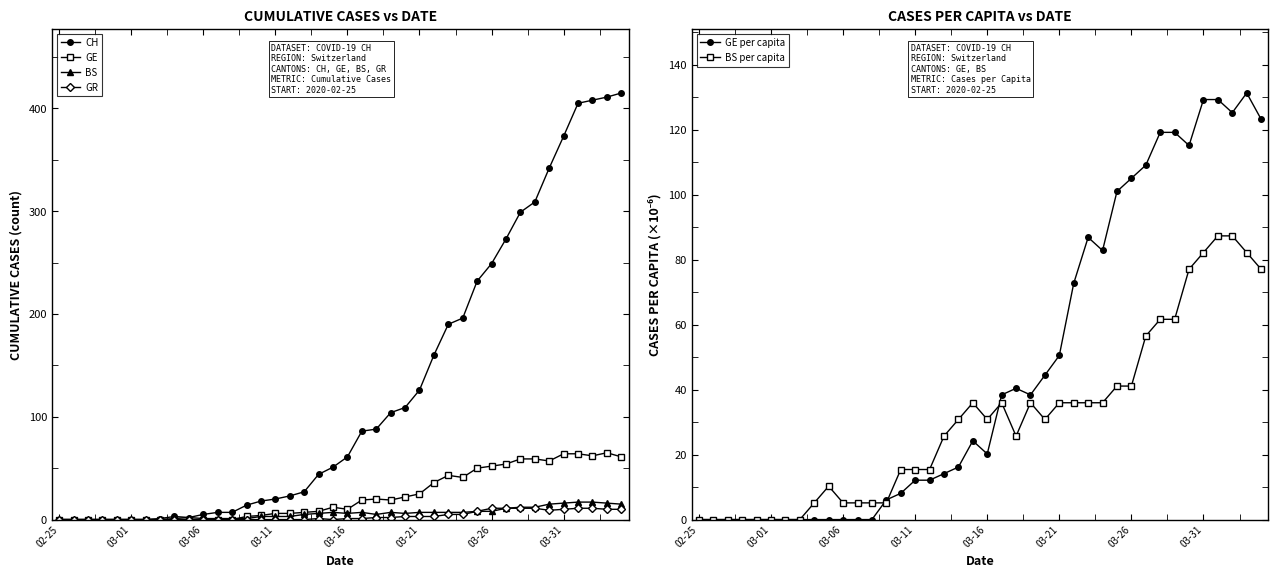

True or false: GE has more than 2 interior local peaks.

True